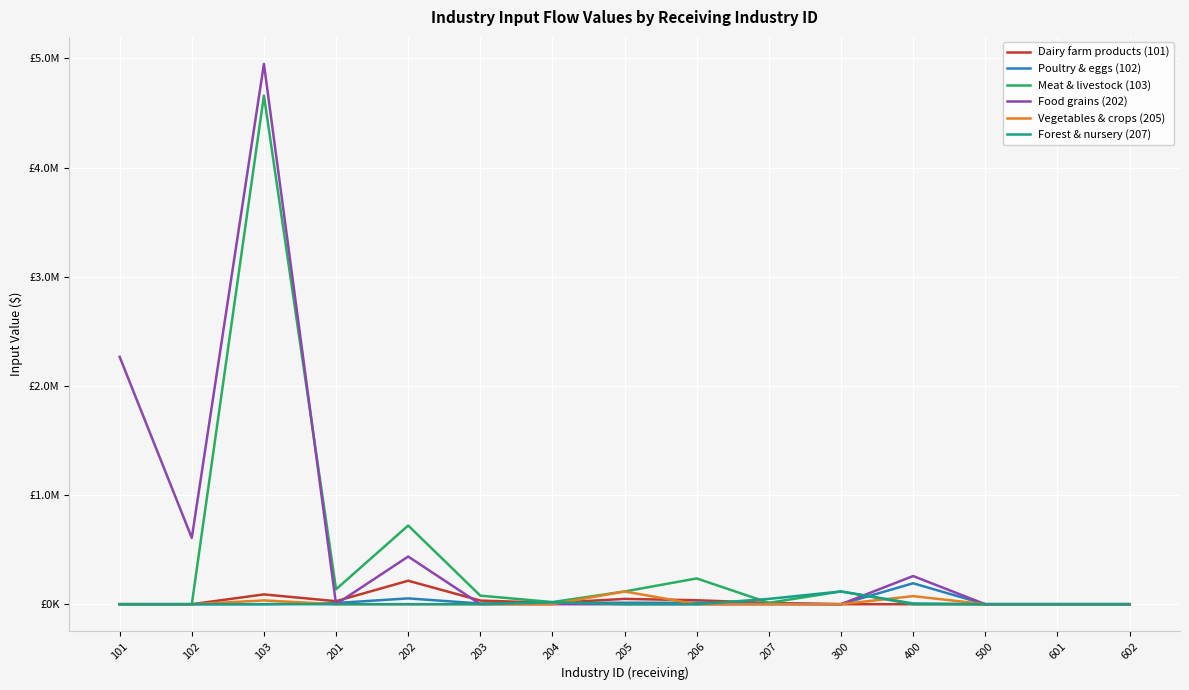

What are all the series names shown in the legend?

Dairy farm products (101), Poultry & eggs (102), Meat & livestock (103), Food grains (202), Vegetables & crops (205), Forest & nursery (207)